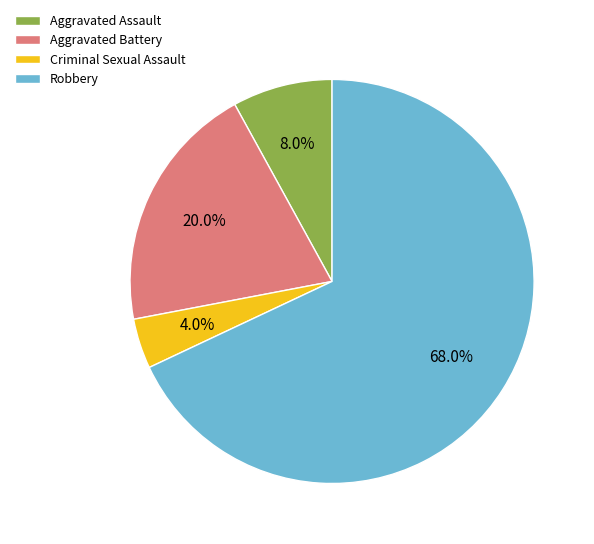

To the nearest percent, what is the combined percentage of Aggravated Assault and Criminal Sexual Assault?

12%